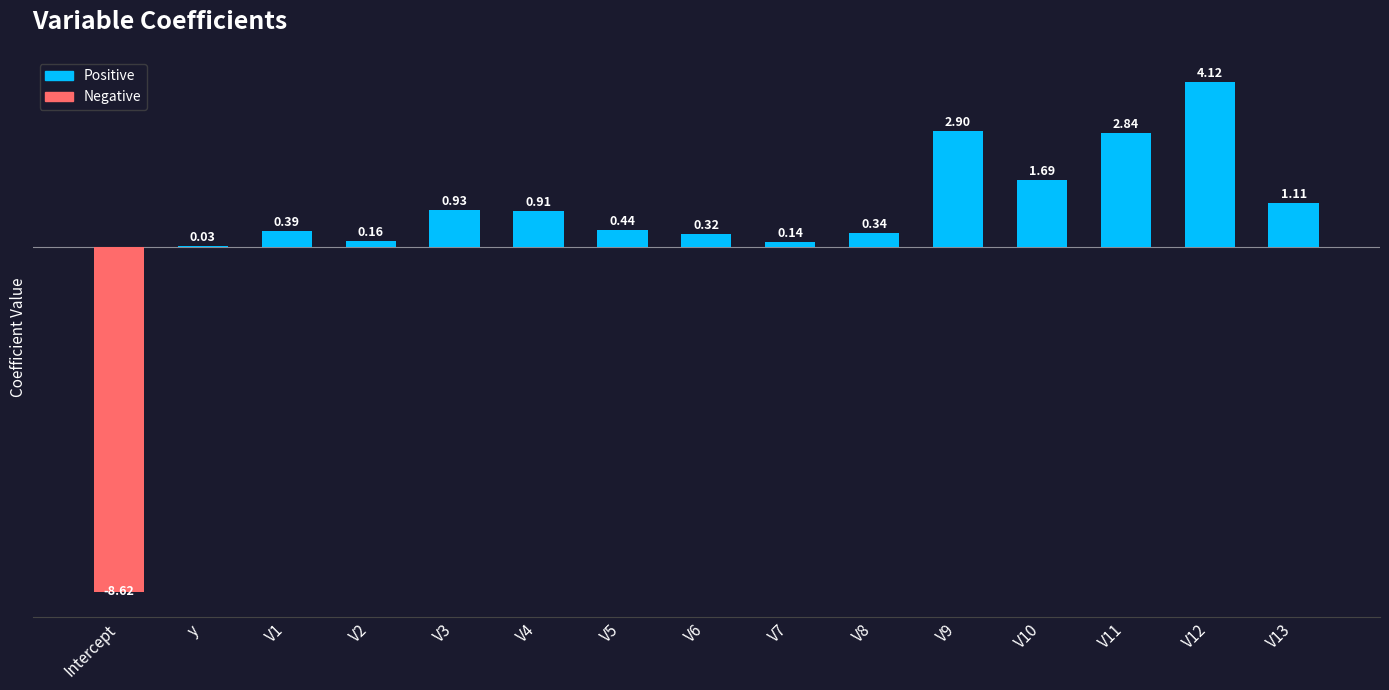

Count the number of categories in the chart.

15